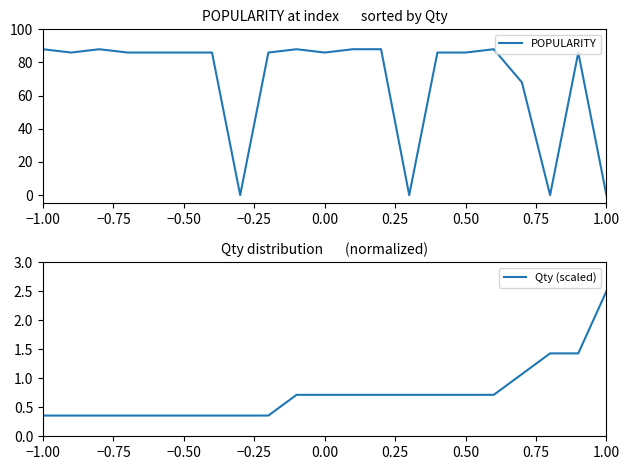

What is the highest value of the POPULARITY series?

88